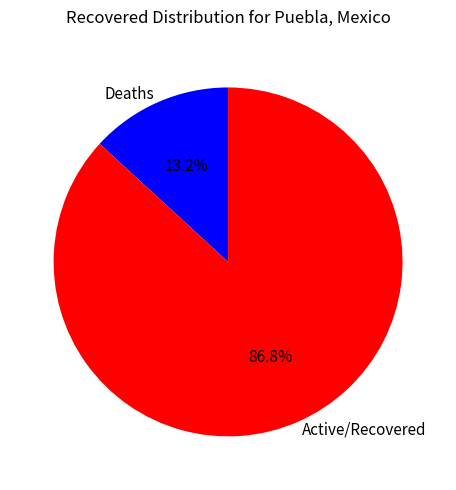

Which slice is the largest?

Active/Recovered